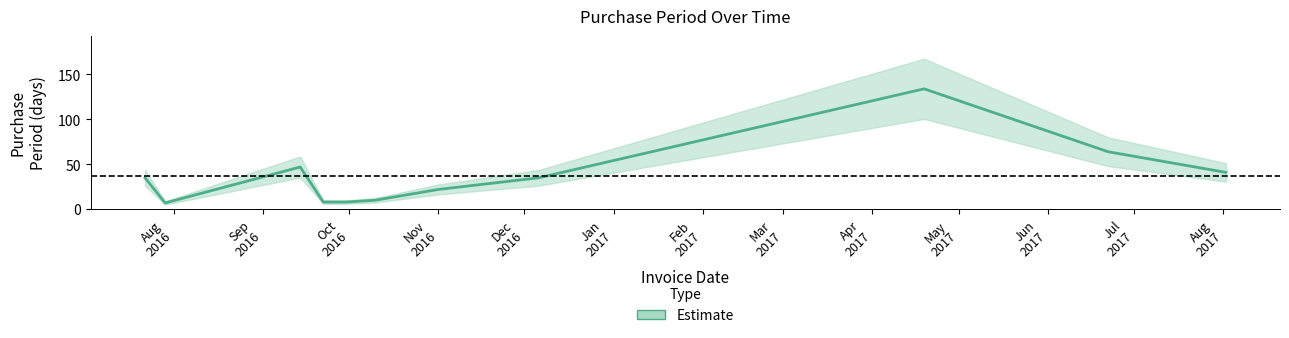

What is the sum of the values at 2016-12-06 and 2017-06-22?

99